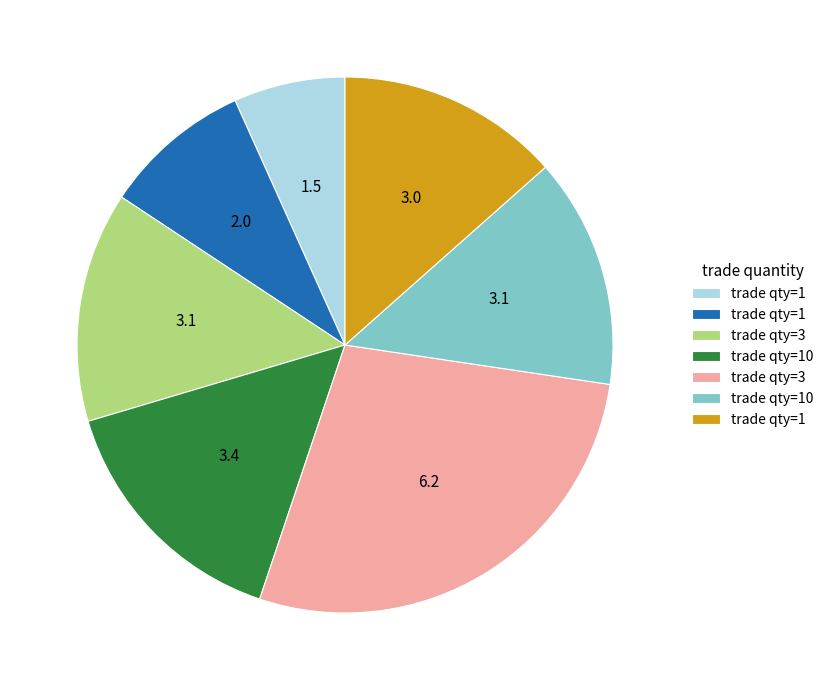

Is there any slice that represents more than half of the pie?

No